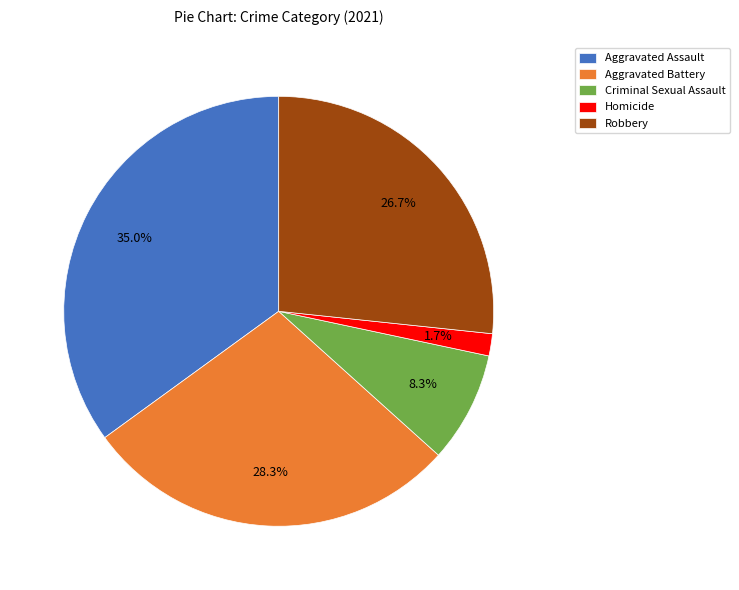

Does any single category account for the majority?

No